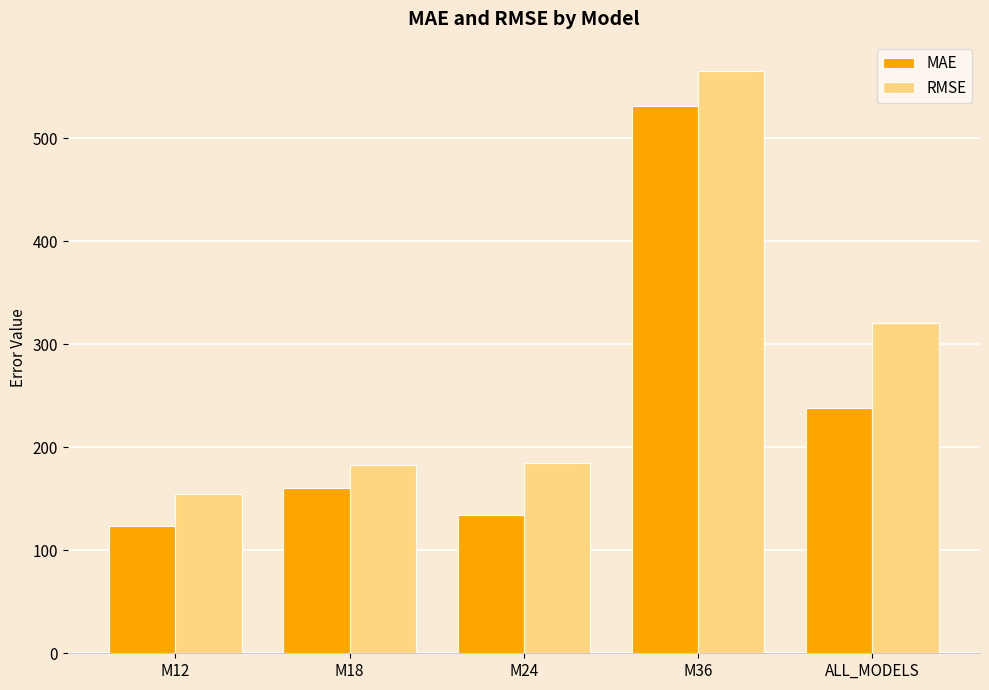

What is the label of the 4th bar from the left?

M36